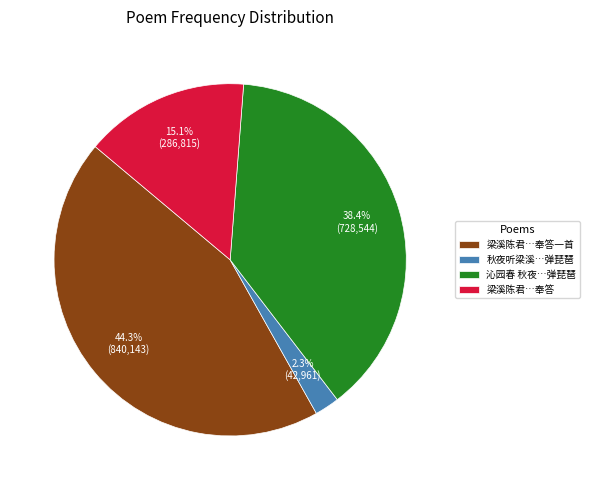

Which has a higher value, 梁溪陈君…奉答 or 梁溪陈君…奉答一首?

梁溪陈君…奉答一首